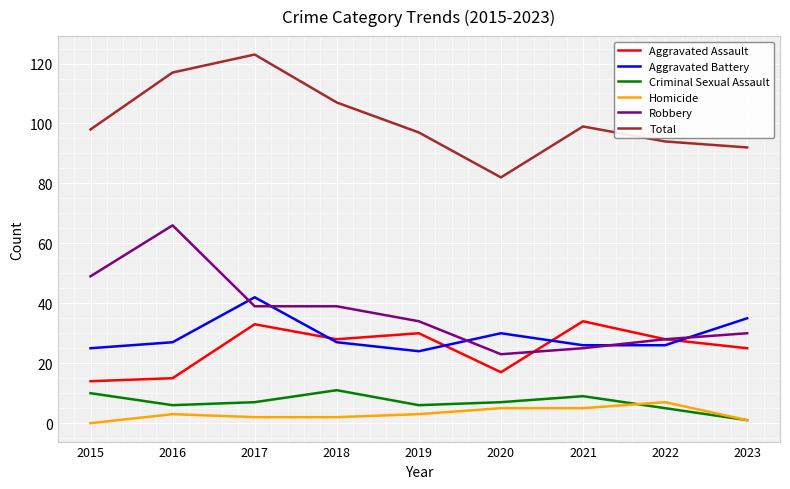

What is the total value across all series at 2022?

188